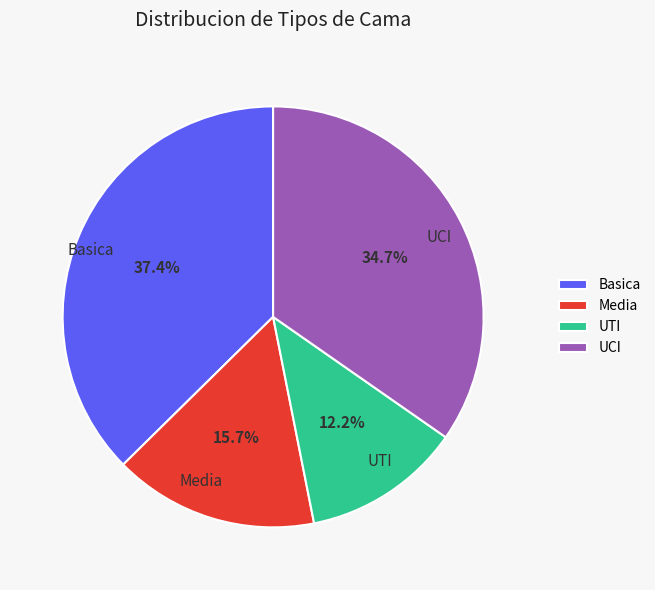

Does UCI account for over 50% of the chart?

No